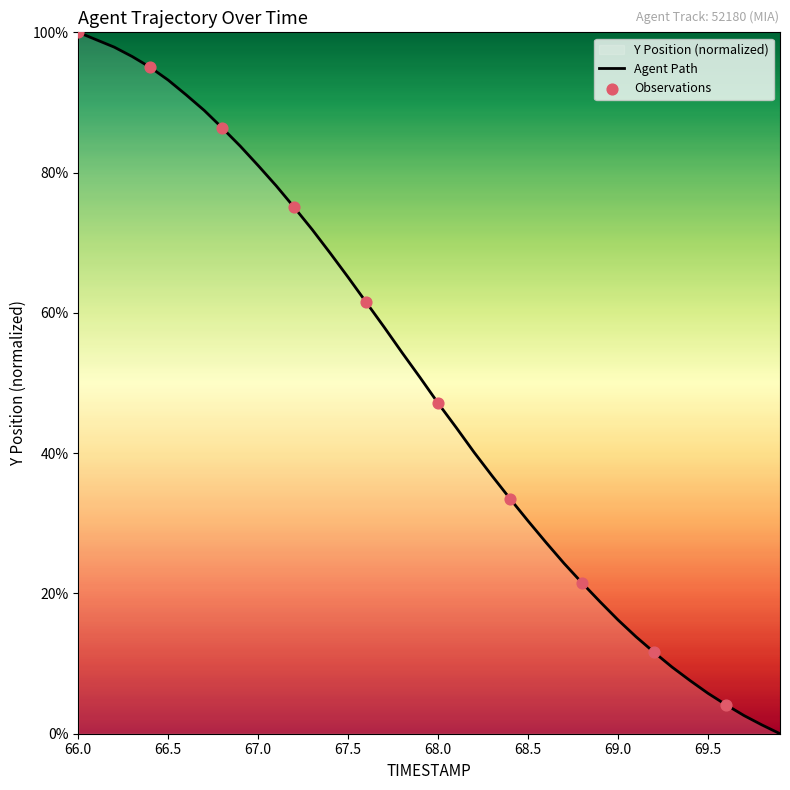

What is the difference between the maximum and minimum values?

100.0